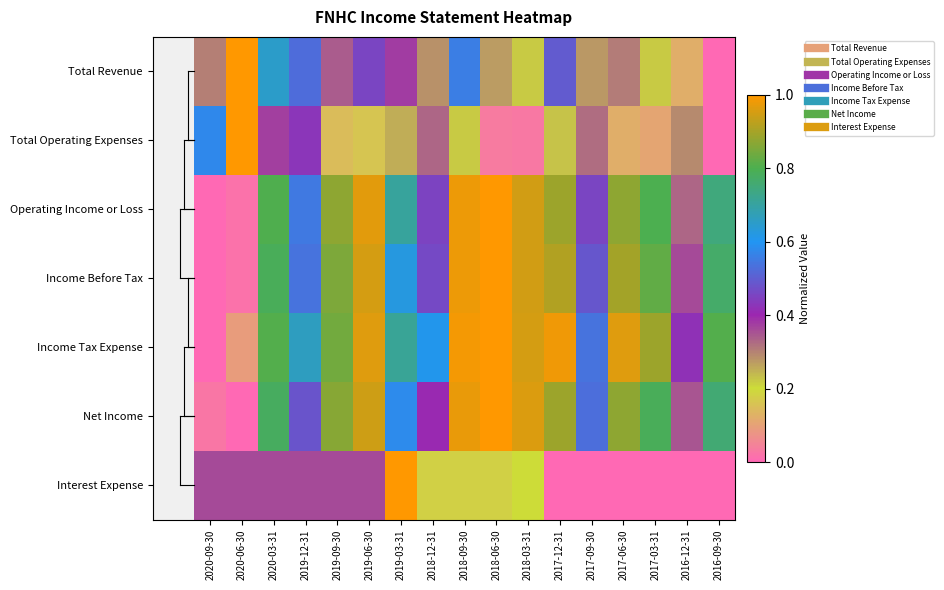

What is the total value across all series at 2017-03-31?

3.6